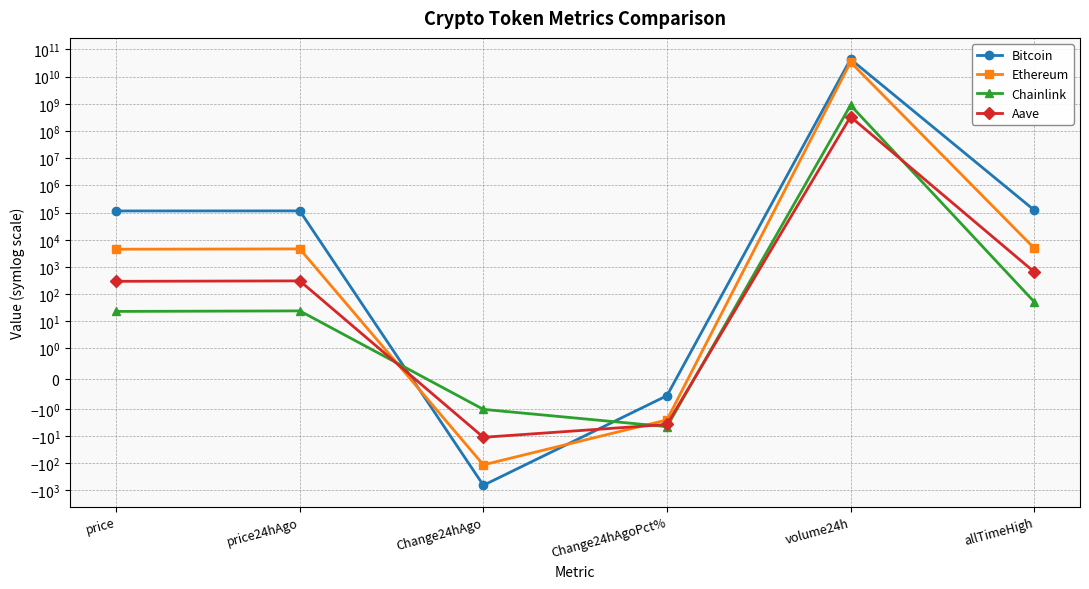

At how many categories does at least one series exceed 29895116814?

1